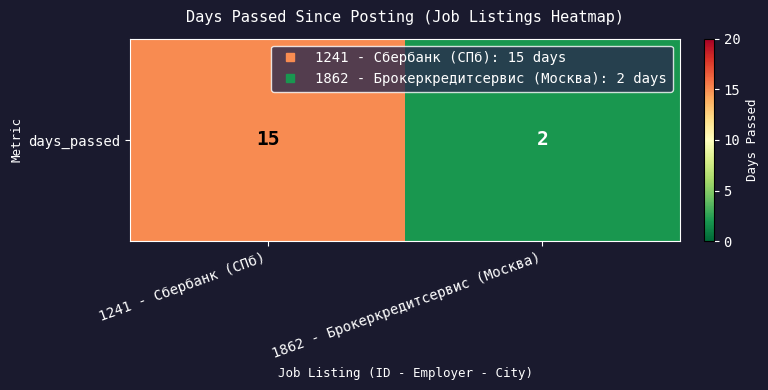

The value at 1862 - Брокеркредитсервис (Москва) is 1. True or false?

False